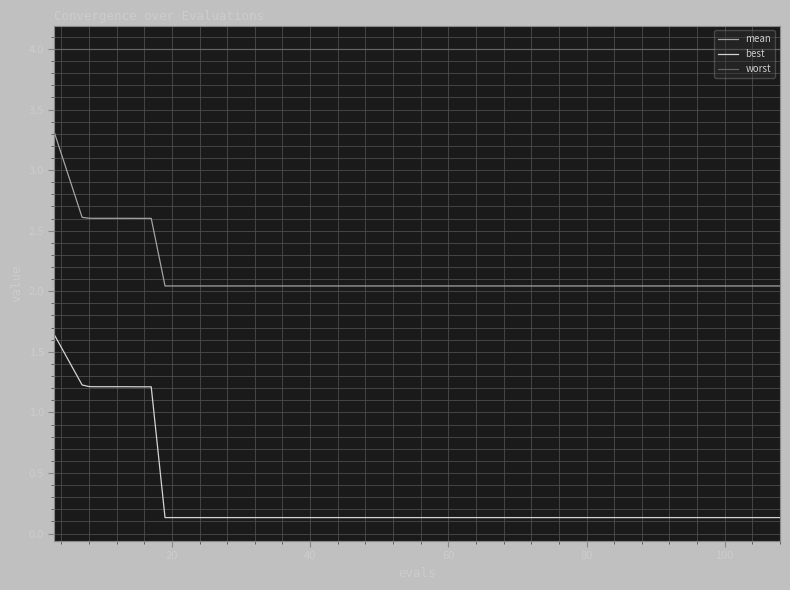

Which series has the widest spread of values?

best